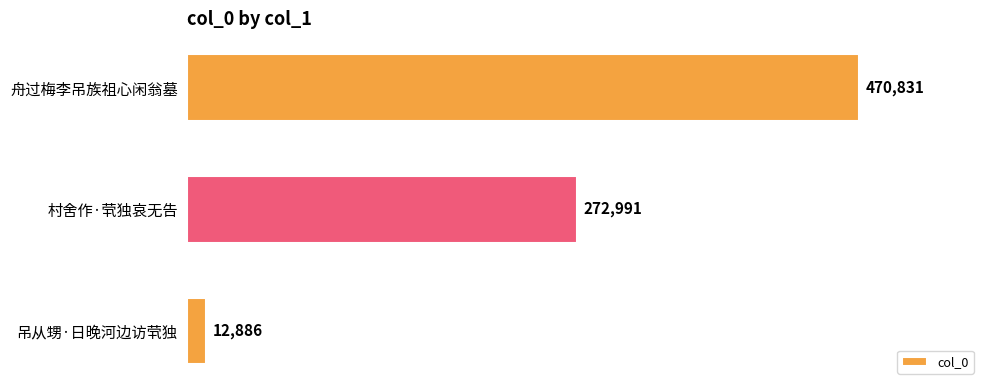

Reading bottom to top, transcribe all the data shown in this chart.

12886	272991	470831